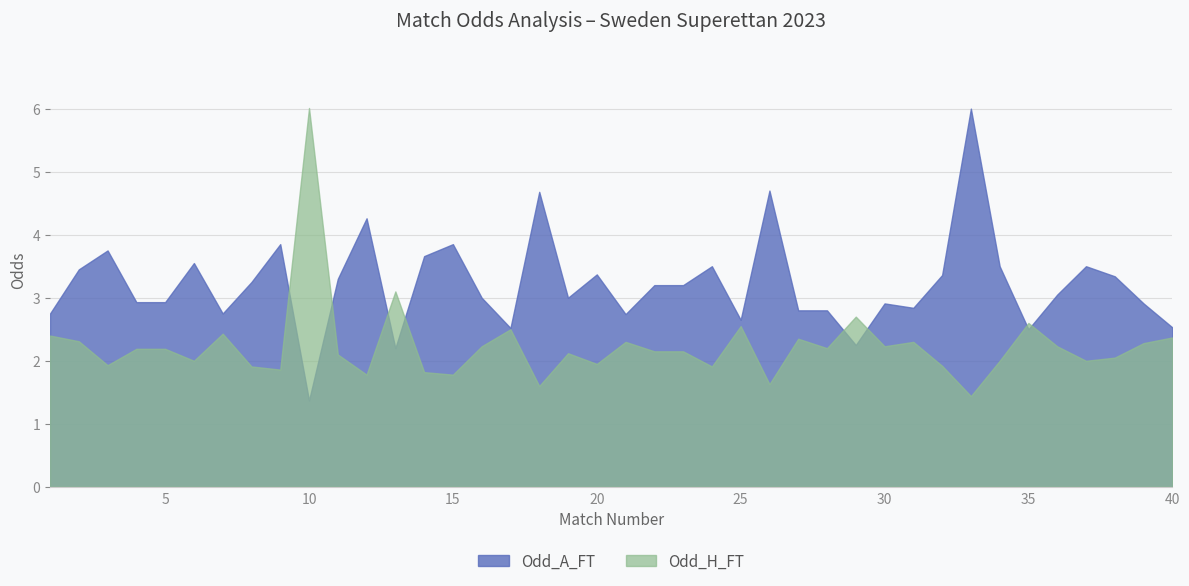

Reading left to right, transcribe all the data shown in this chart.

Odd_H_FT: 2.4	2.3	1.9	2.2	2.2	2.0	2.4	1.9	1.9	6.0	2.1	1.8	3.1	1.8	1.8	2.2	2.5	1.6	2.1	1.9	2.3	2.1	2.1	1.9	2.5	1.6	2.4	2.2	2.7	2.2	2.3	1.9	1.4	2.0	2.6	2.2	2.0	2.0	2.3	2.4
Odd_A_FT: 2.8	3.5	3.8	2.9	2.9	3.5	2.8	3.2	3.9	1.4	3.3	4.3	2.2	3.7	3.9	3.0	2.5	4.7	3.0	3.4	2.7	3.2	3.2	3.5	2.6	4.7	2.8	2.8	2.2	2.9	2.8	3.4	6.0	3.5	2.5	3.0	3.5	3.3	2.9	2.5